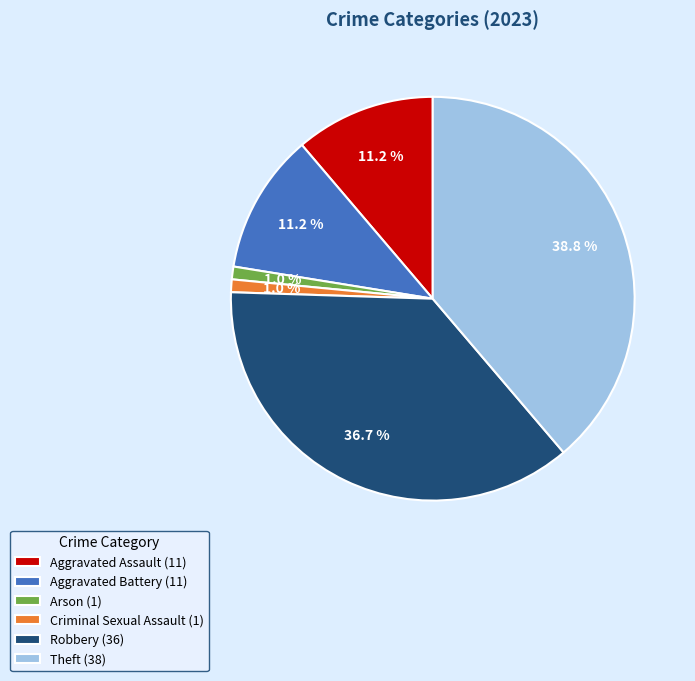

The Arson slice represents 1% of the pie. True or false?

True